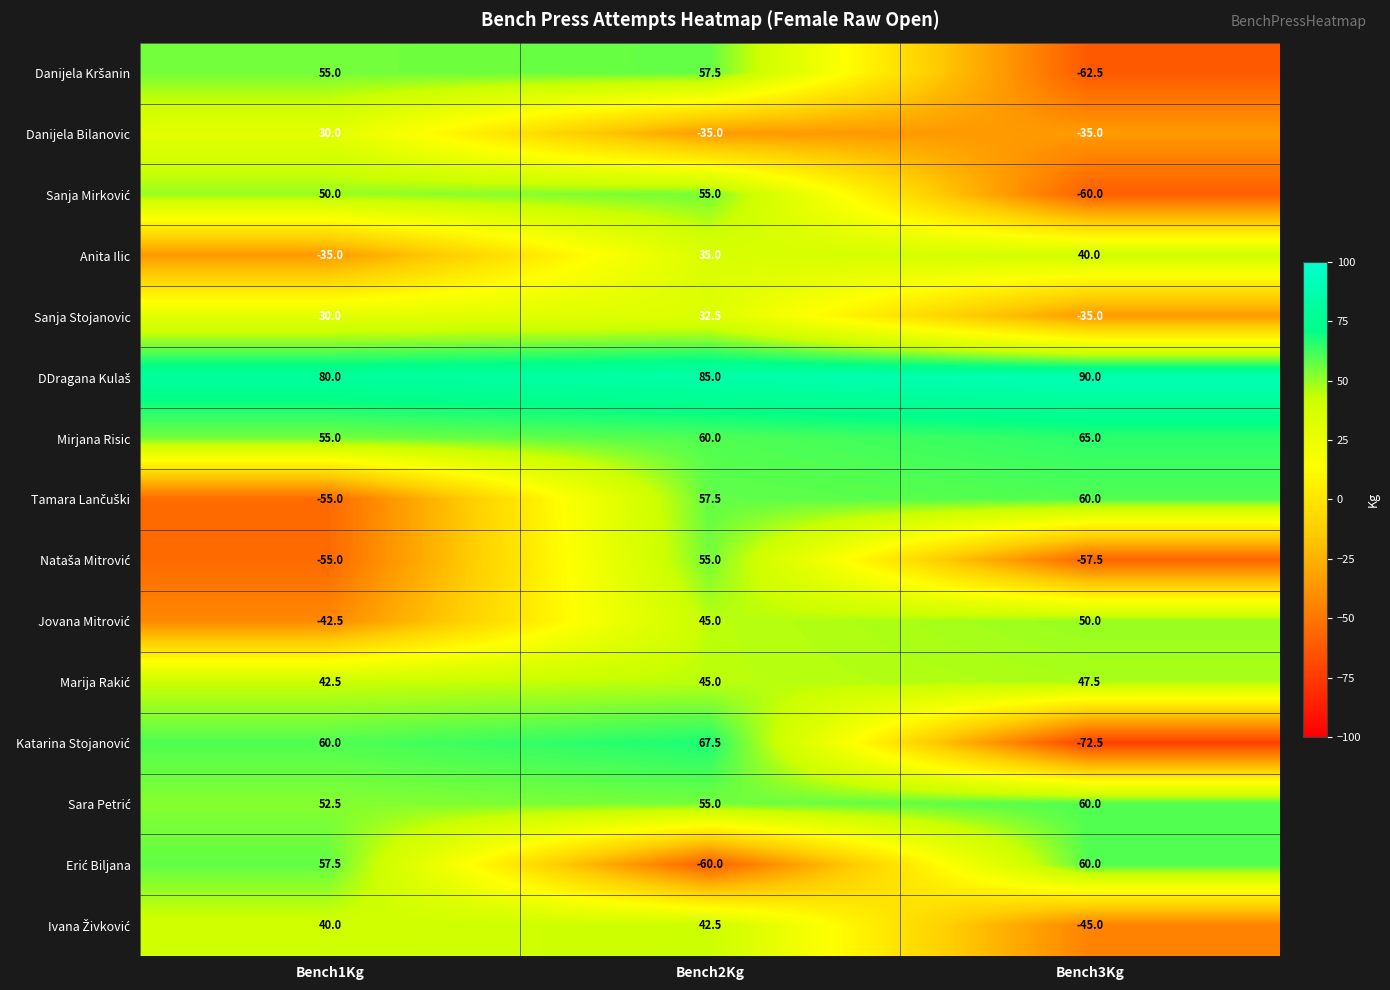

Where is Sanja Stojanovic nearest to the value -1?

Bench1Kg